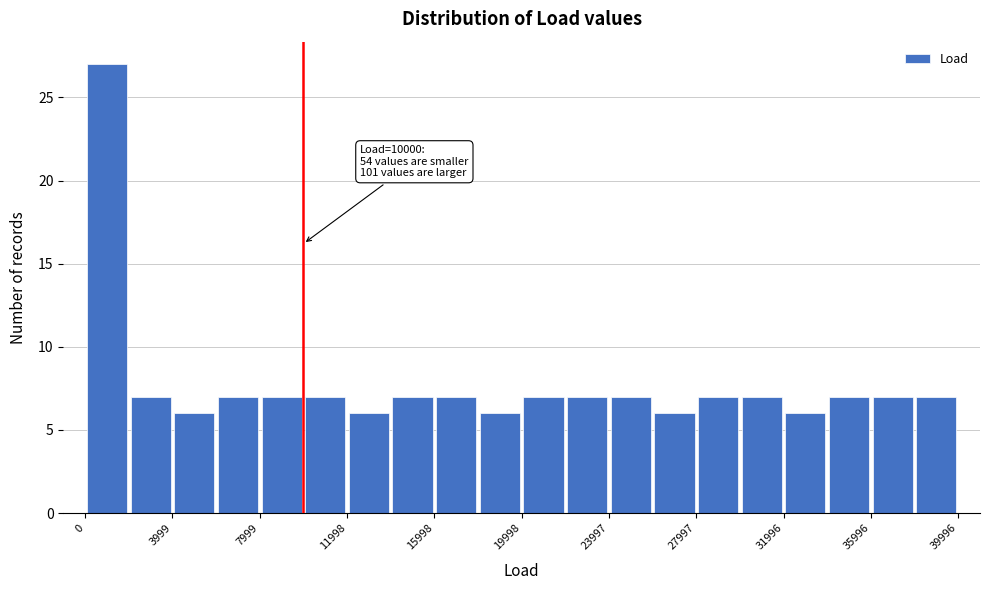

Around what value on the x-axis is the tallest bar? Give the approximate position of its centre, as read against the axis.

1000